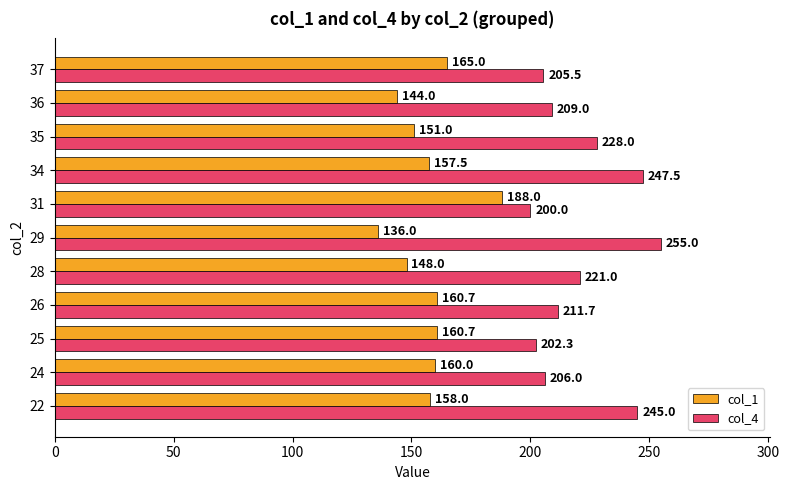

The col_4 series shows 143.8 at 34. True or false?

False